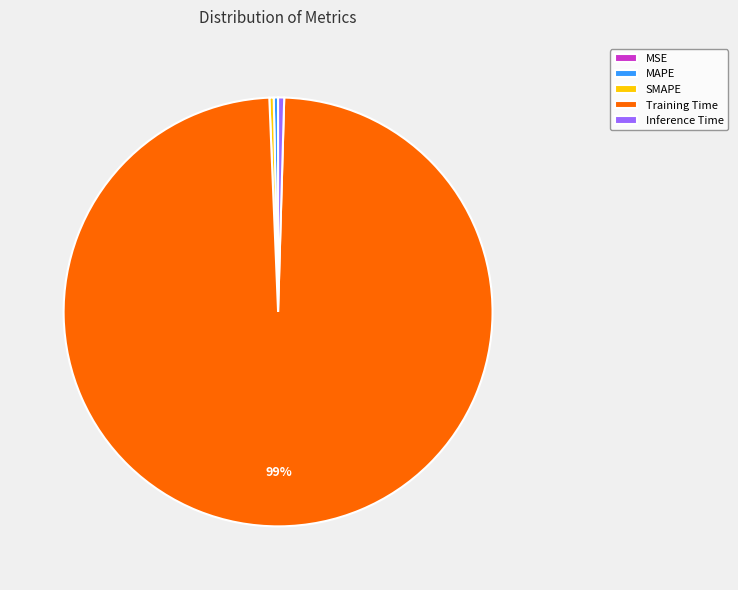

To the nearest percent, what is the average slice percentage?

20%